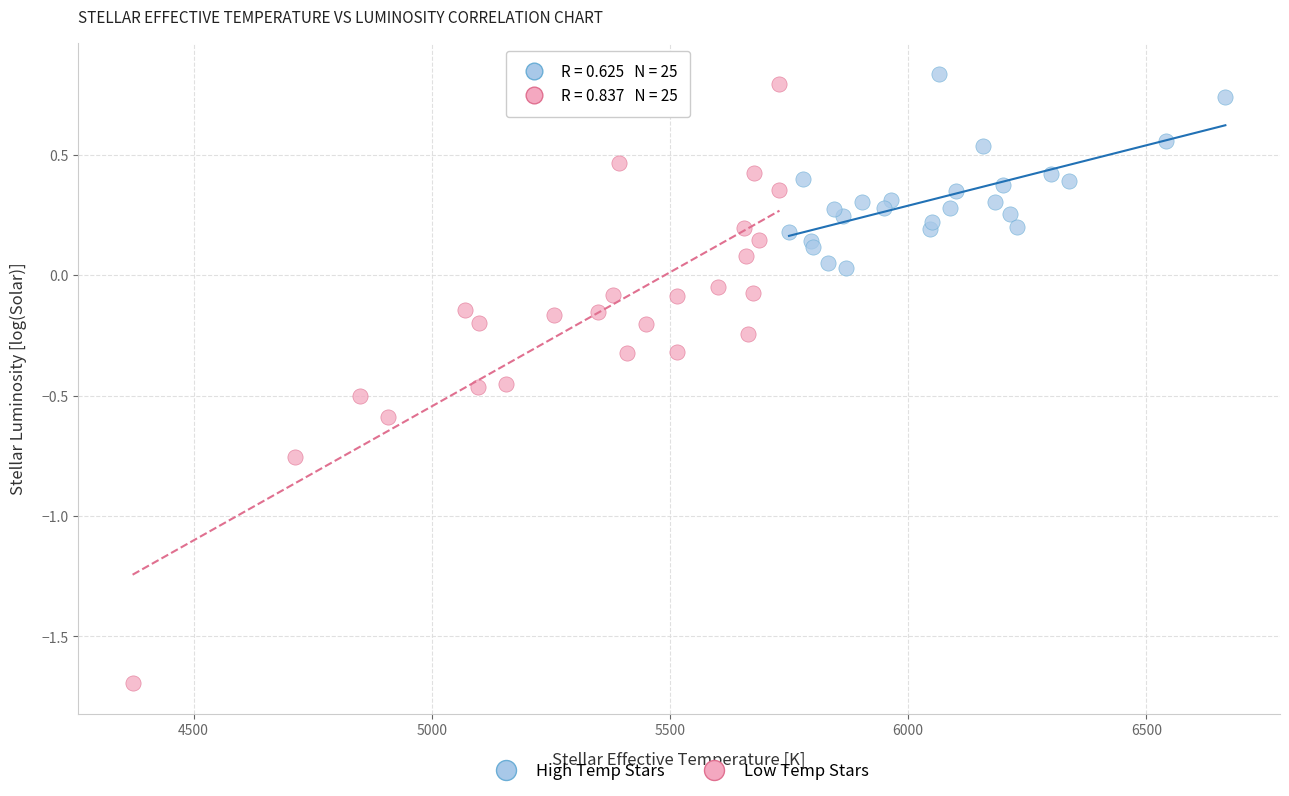

Which series has the largest Y range (max minus min)?

Low Temp Stars